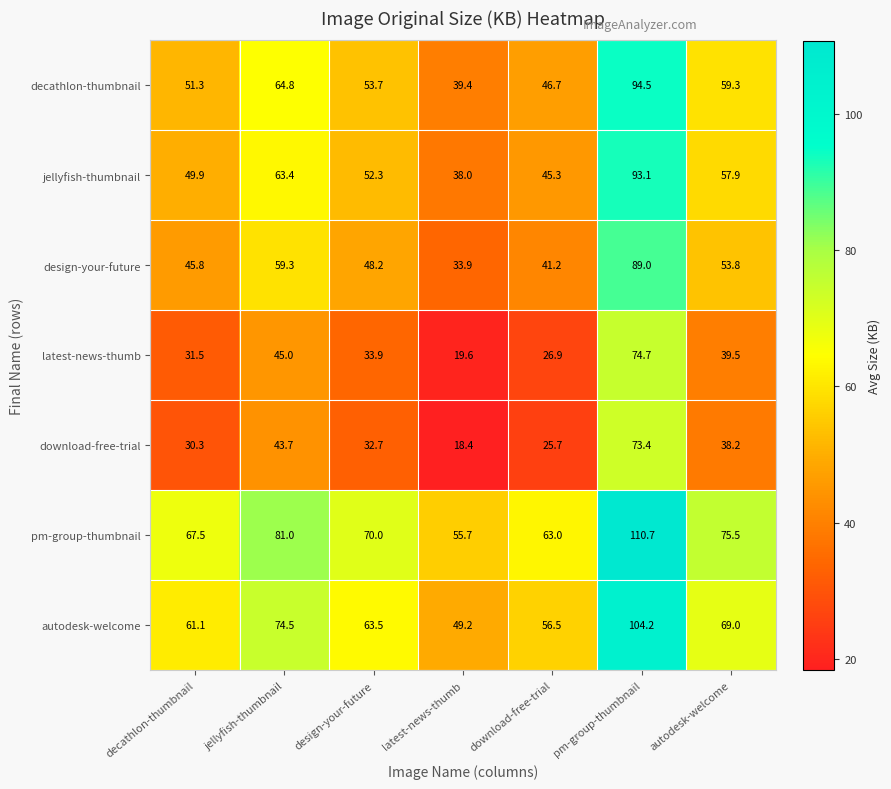

What is the sum of all autodesk-welcome values?

478.0